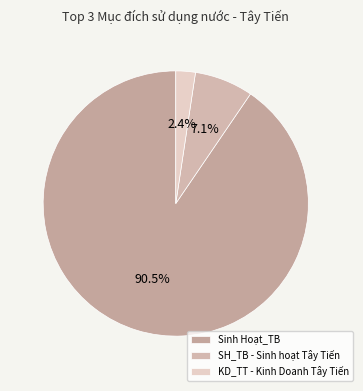

What is the largest slice in the pie chart?

Sinh Hoạt_TB